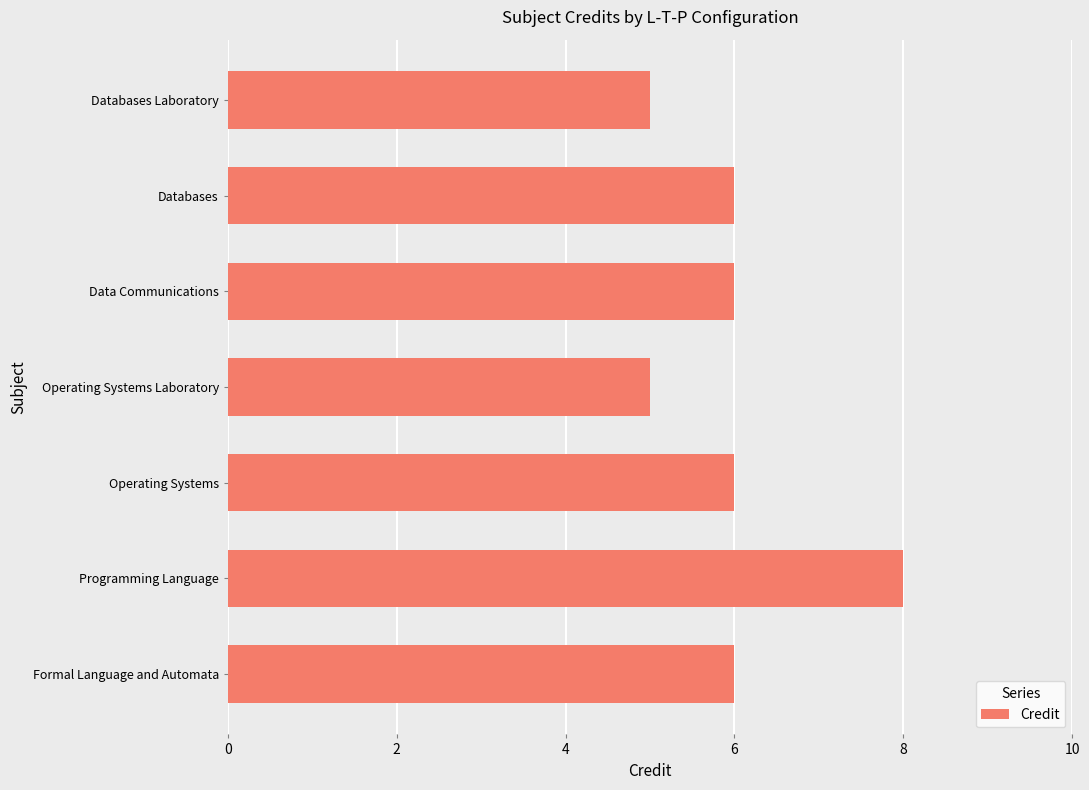

Is it true that the value at Operating Systems is 2?

False